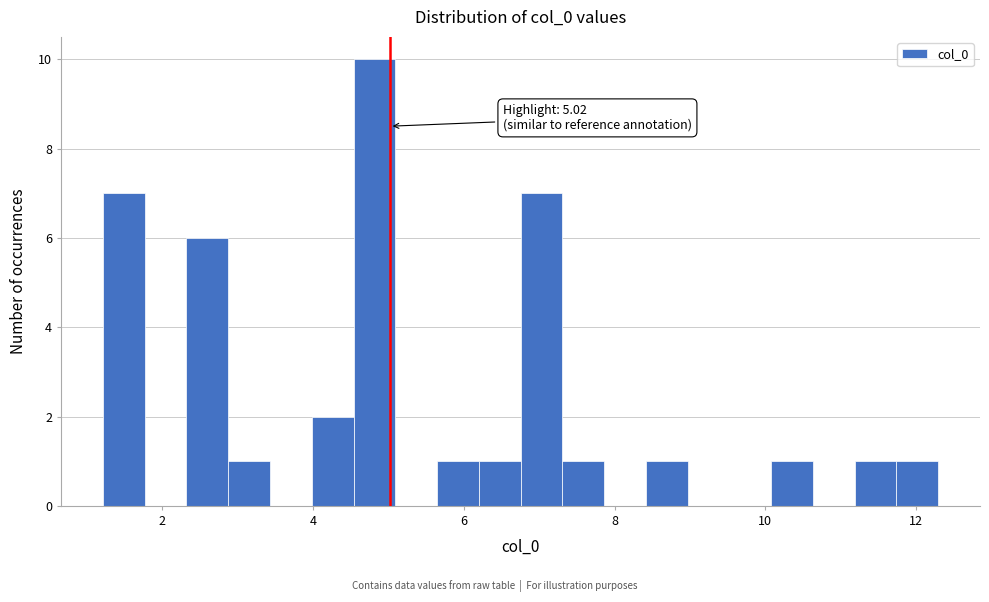

Around what value on the x-axis is the tallest bar? Give the approximate position of its centre, as read against the axis.

4.8